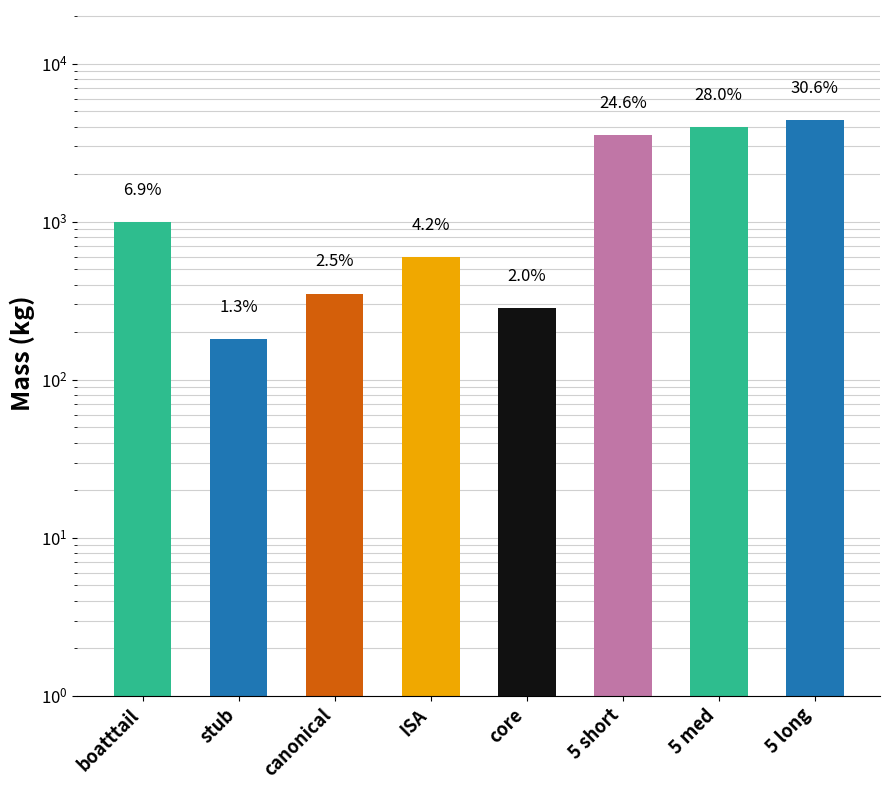

What is the change in value from core to 5 long?

+4094.1